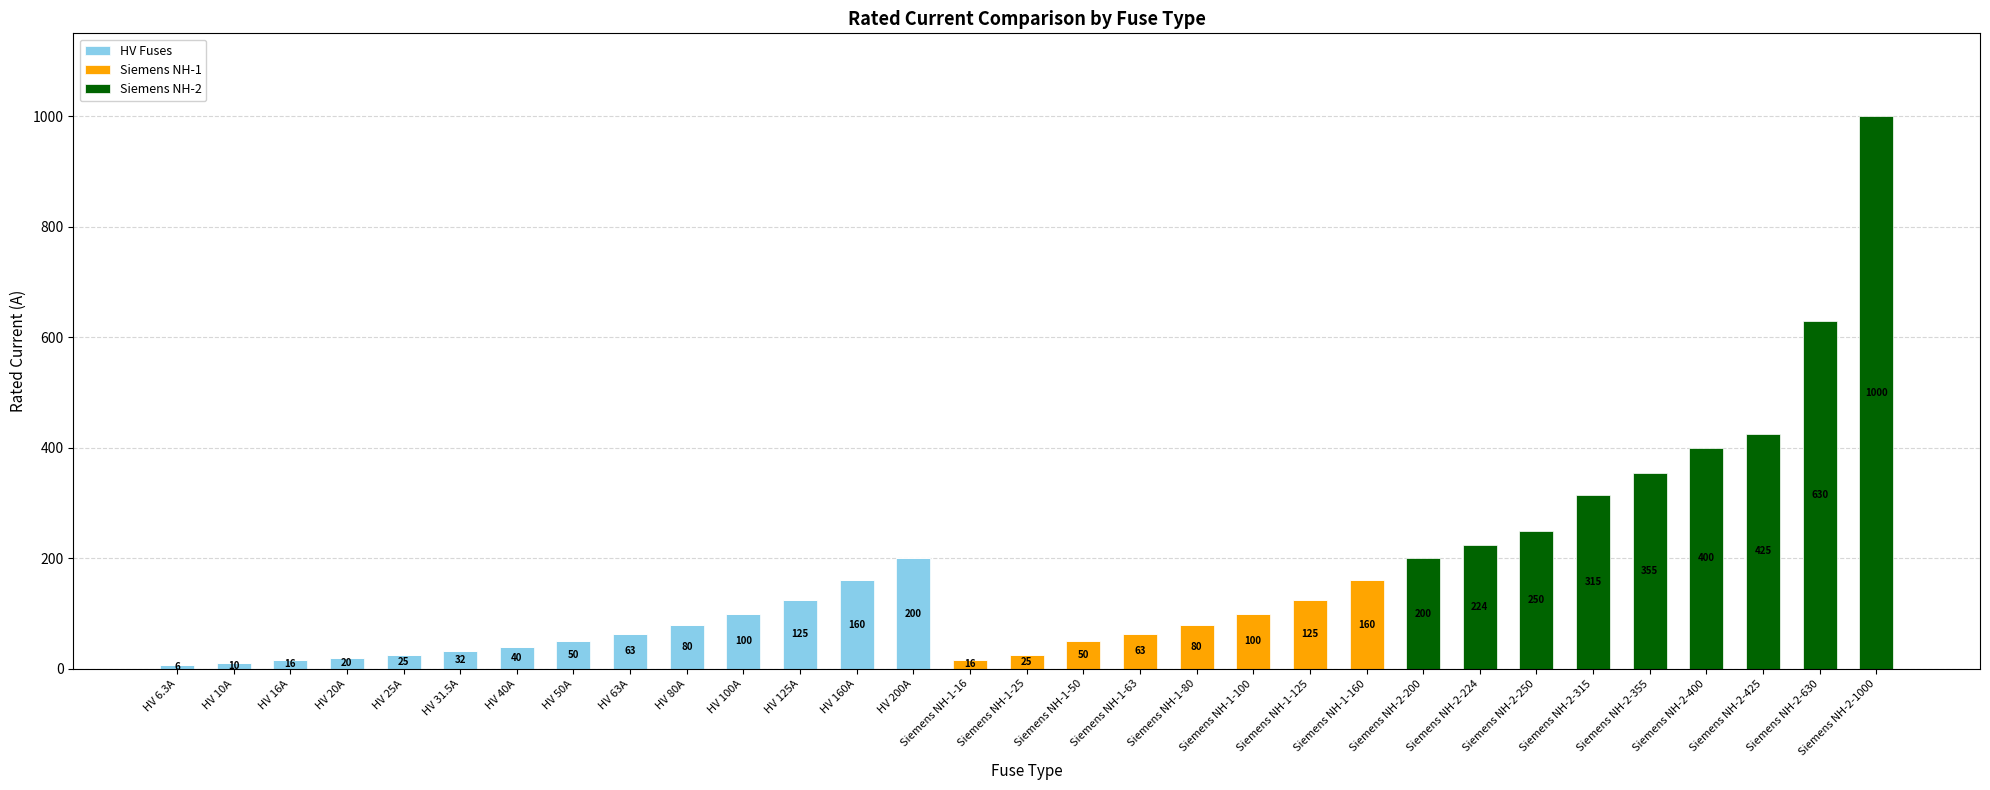

True or false: HV Fuses has a value of 63.0 at HV 63A.

True